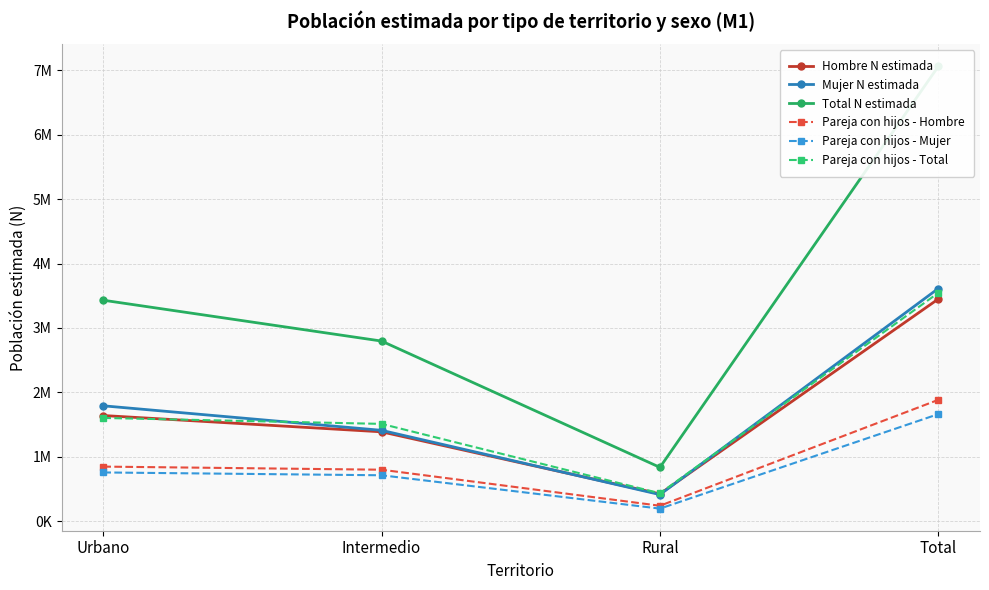

Does the chart display data point markers on the line(s)?

Yes